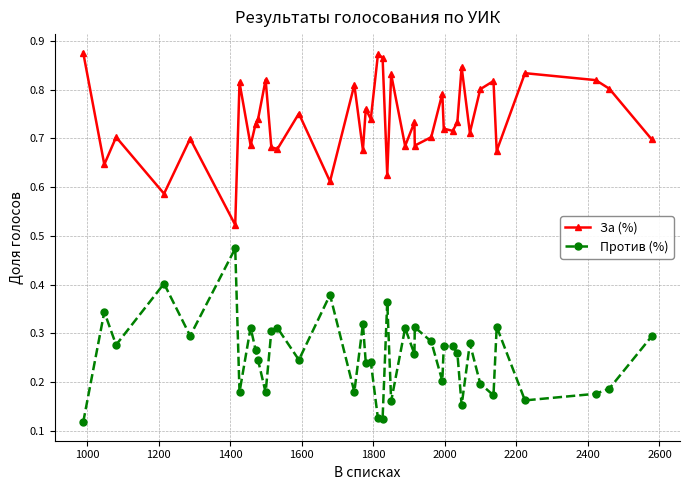

In Против (%), how many points are higher than both neighbors (excluding endpoints)?

14